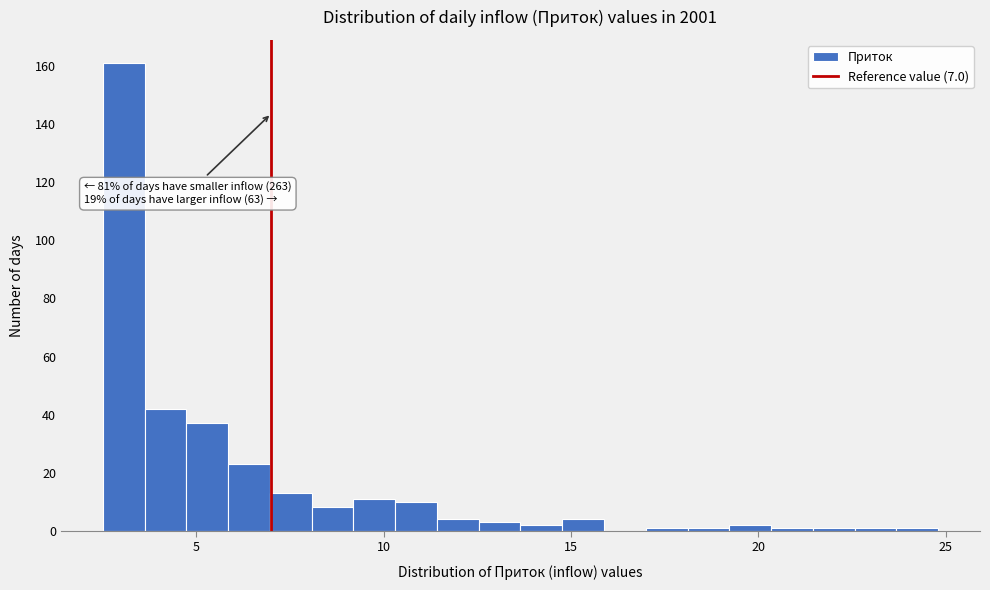

Read against the x-axis, roughly where is the centre of the tallest bar?

3.0